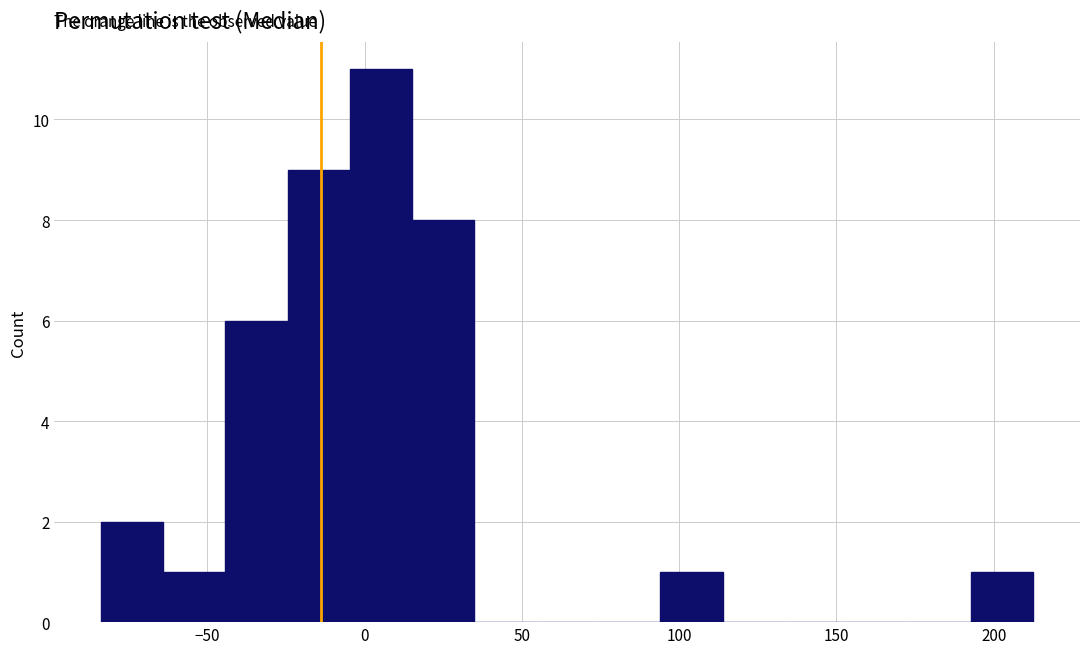

Read against the x-axis, roughly where is the centre of the tallest bar?

5